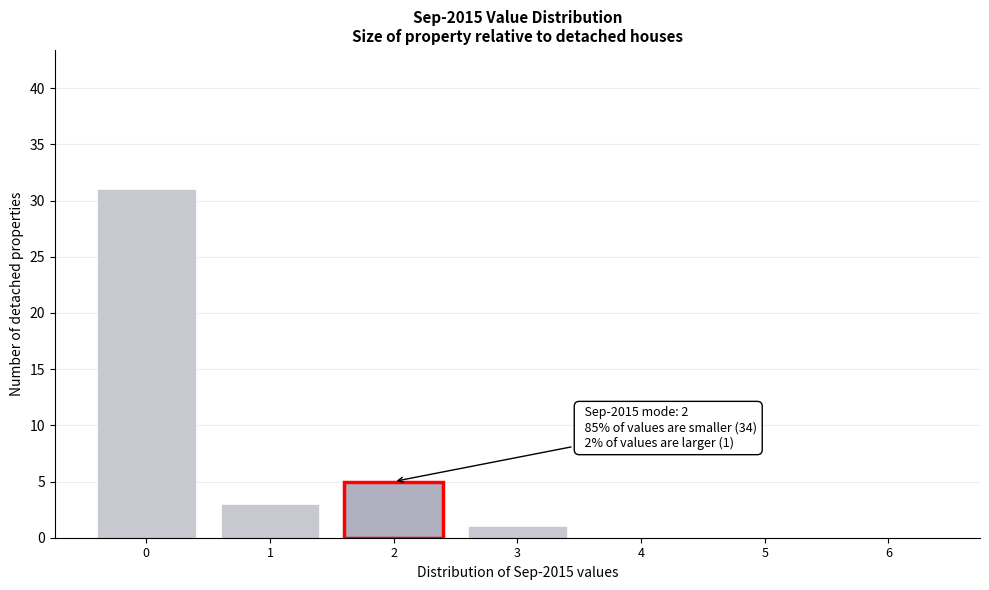

Reading left to right, transcribe all the data shown in this chart.

0=31	1=3	2=5	3=1	4=0	5=0	6=0